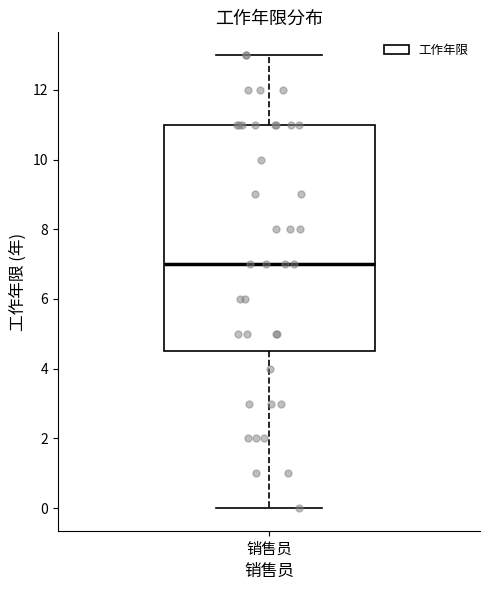

Read this box plot against the y-axis: the position of the median line, the range covered by the box, and the ends of both whiskers. The values are not printed on the chart, so give them approximately, as read against the axis.

median 7.0, box 4.6 to 11.0, whiskers 0.0 to 13.0